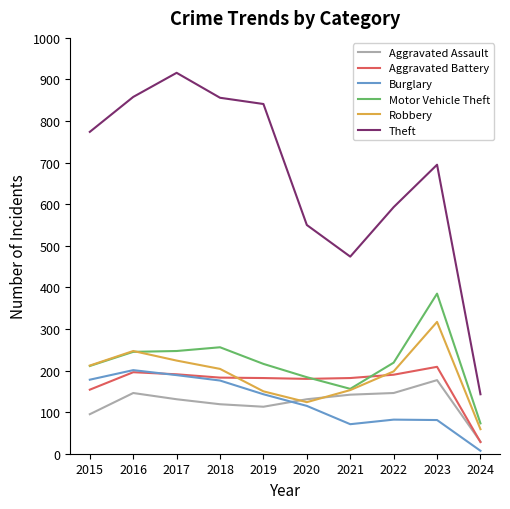

True or false: Theft and Aggravated Battery intersect in this chart.

False